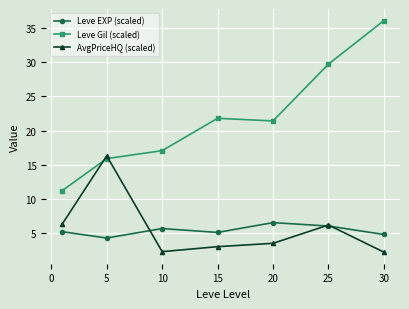

Which series has the largest range (max minus min)?

Leve Gil (scaled)